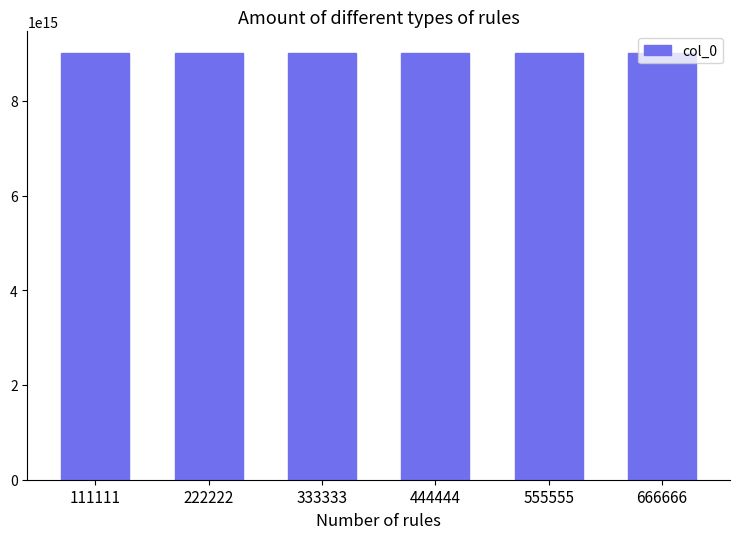

The value at 333333 is 9012333333333332. True or false?

True